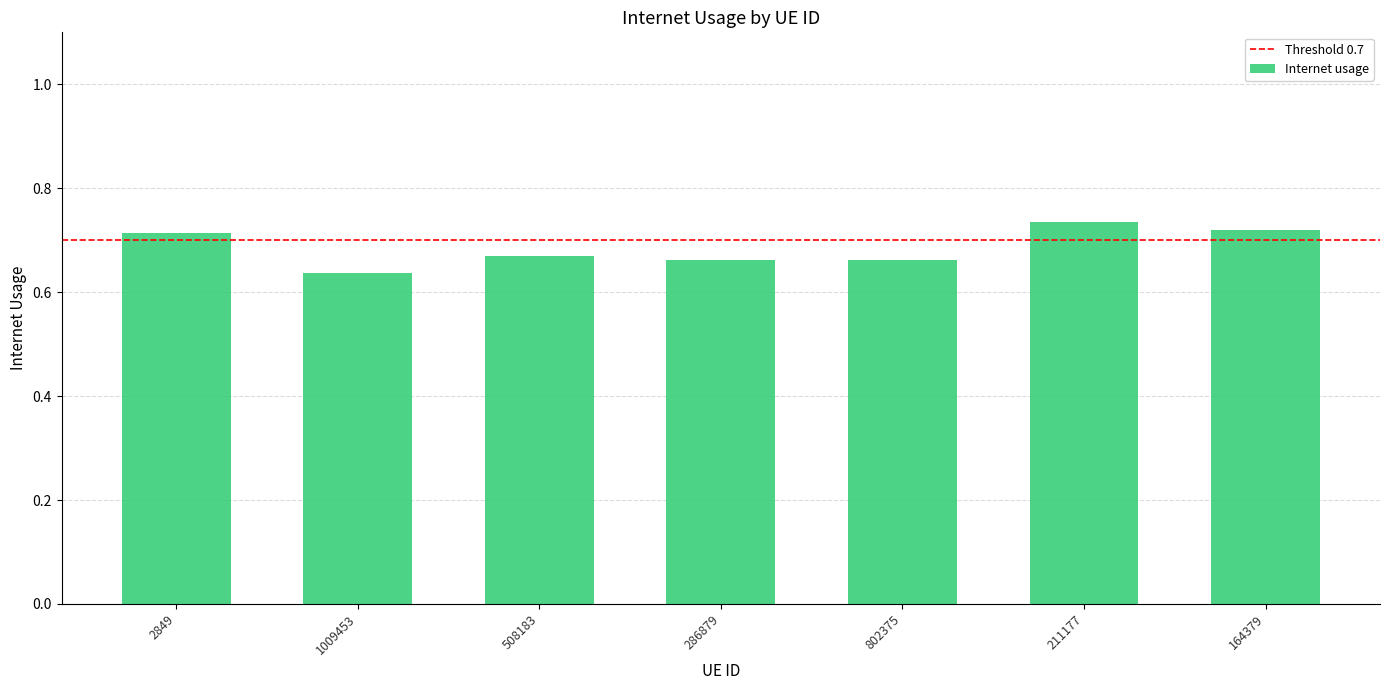

What is the change in value from 286879 to 164379?

+0.1